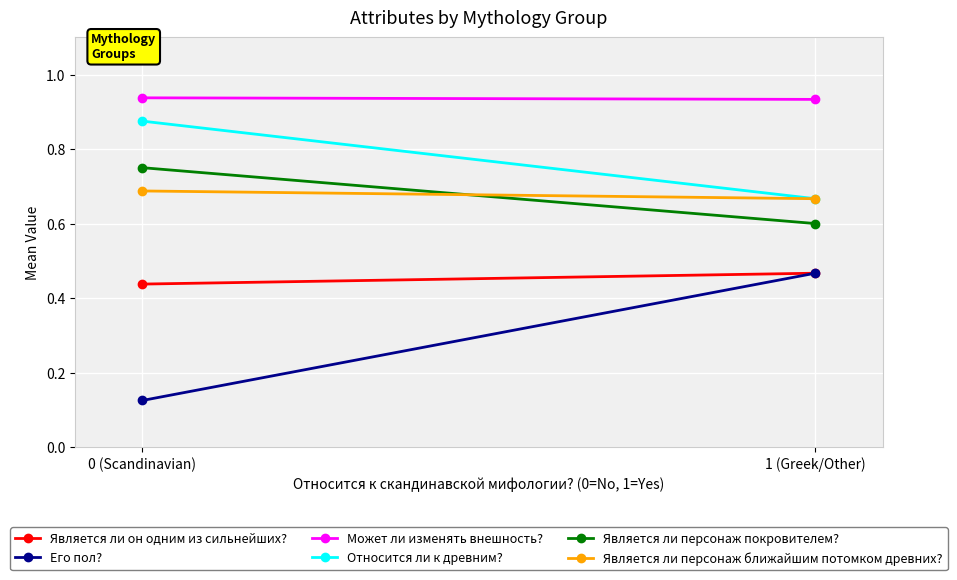

True or false: Является ли персонаж покровителем? has a value of 0.3 at 0 (Scandinavian).

False